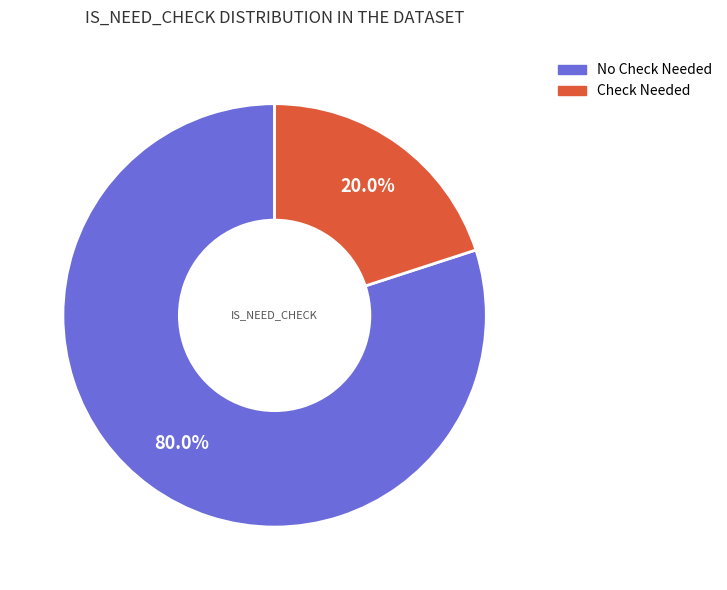

Is there a majority slice in this chart?

Yes